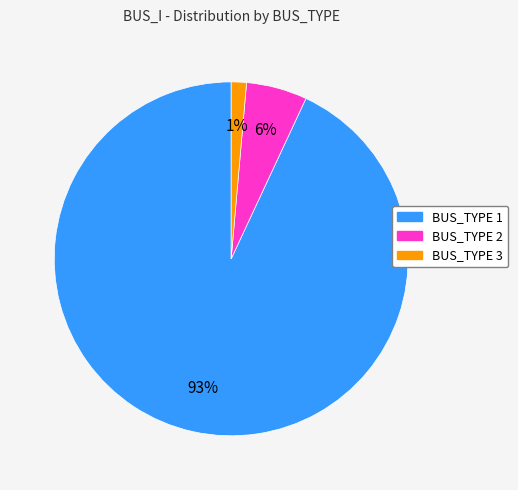

How many segments does this pie chart have?

3